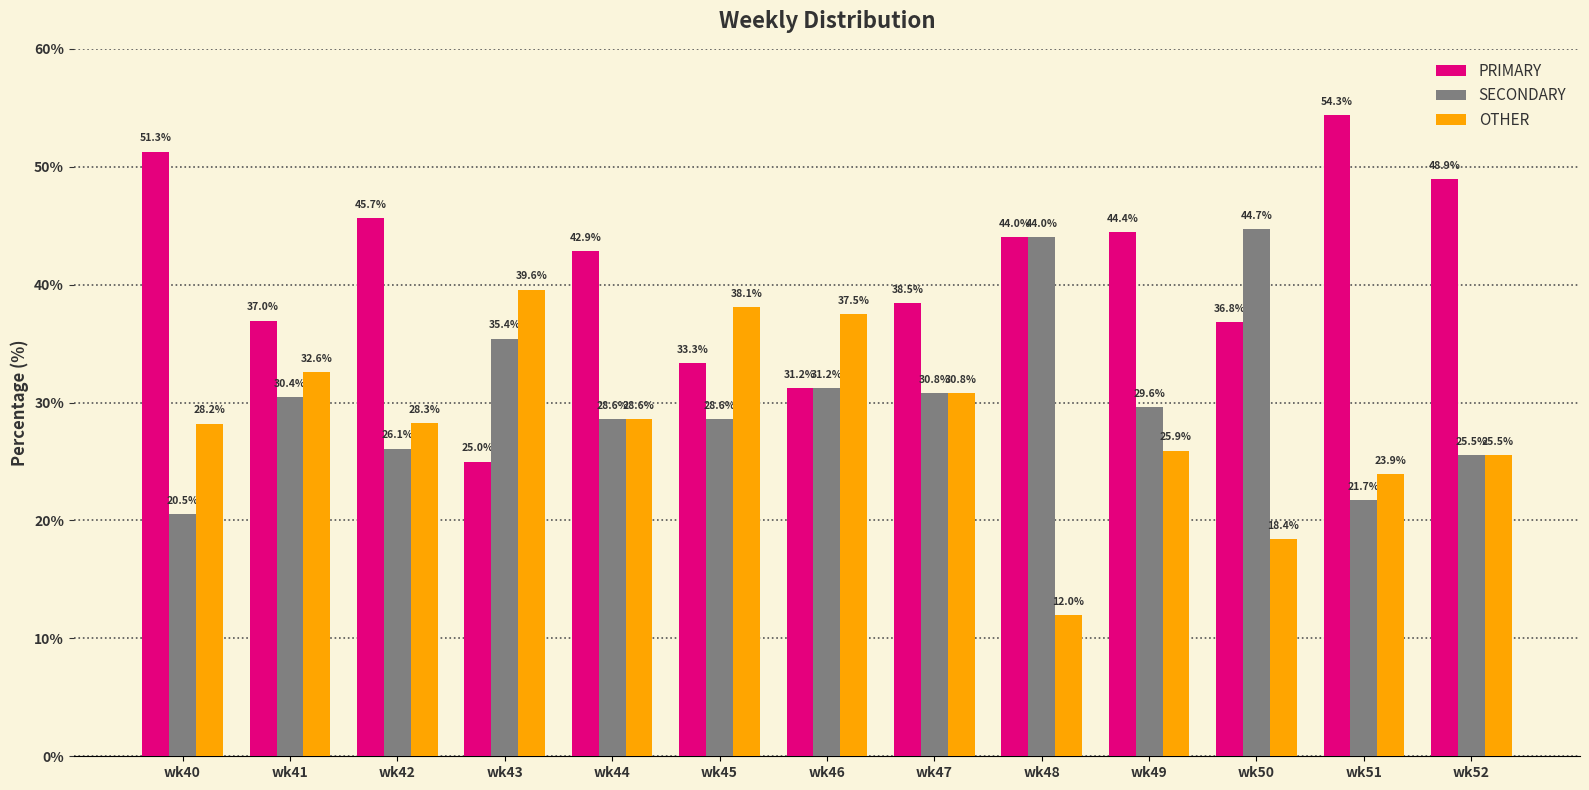

Is it true that OTHER equals 23.9 at wk51?

True